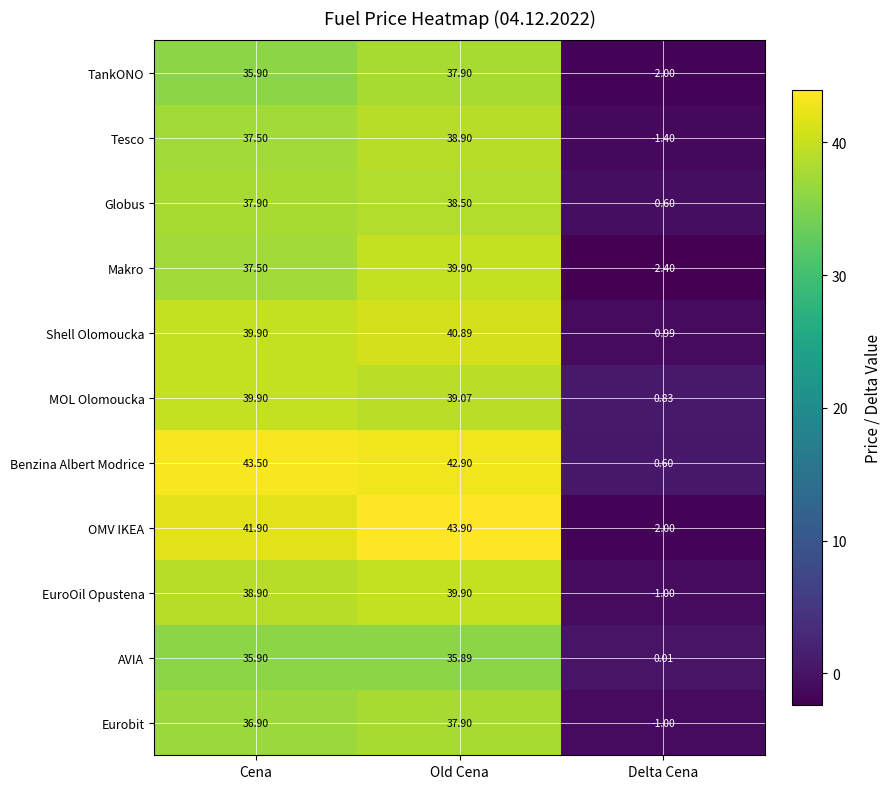

Which series has the largest total across all categories?

Benzina Albert Modrice